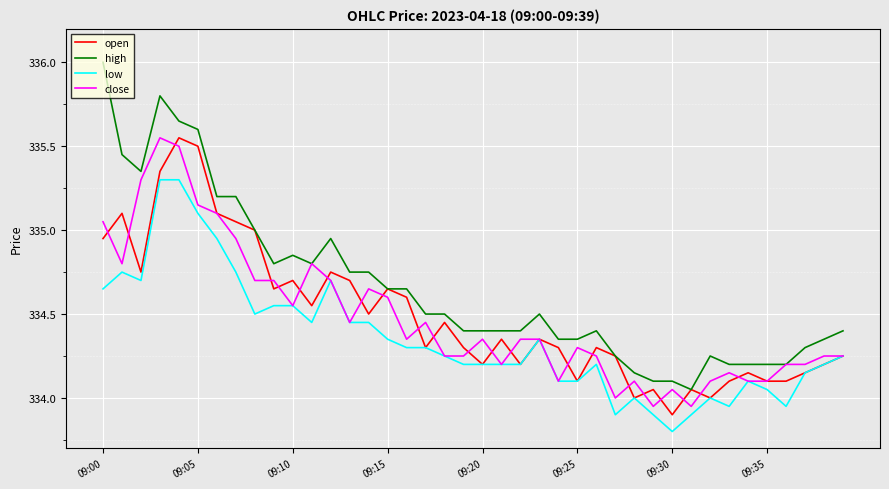

What is the highest value of the low series?

335.3